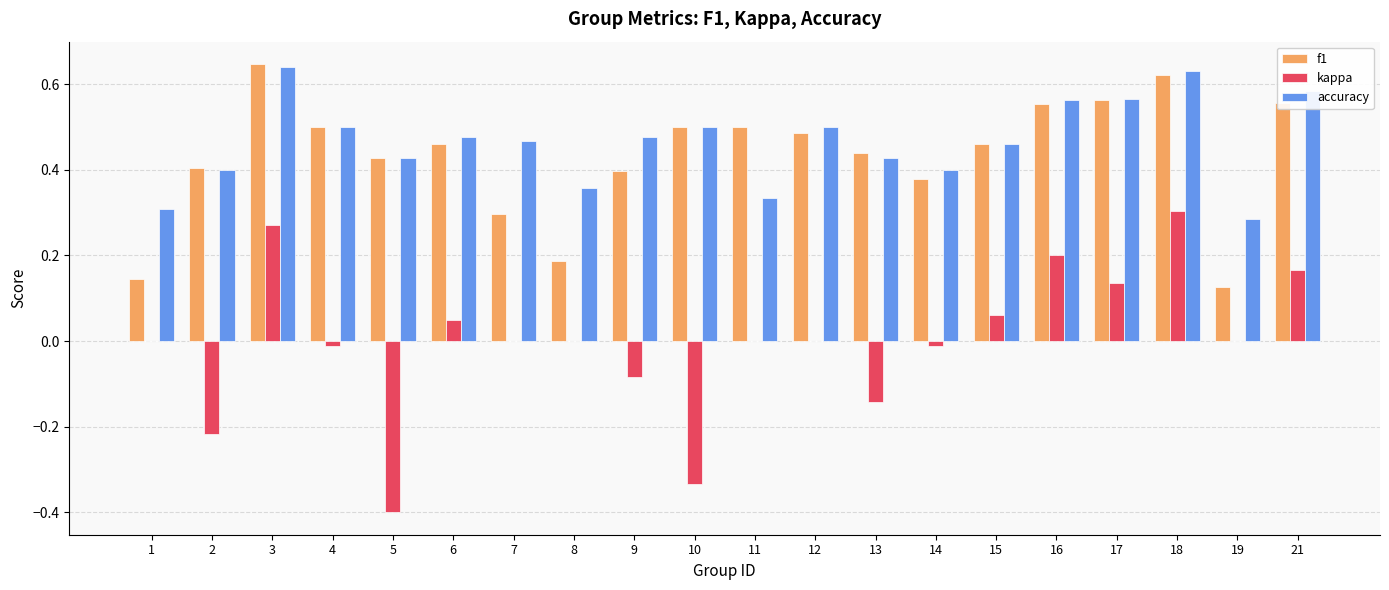

Which category has the highest value in the kappa series?

18